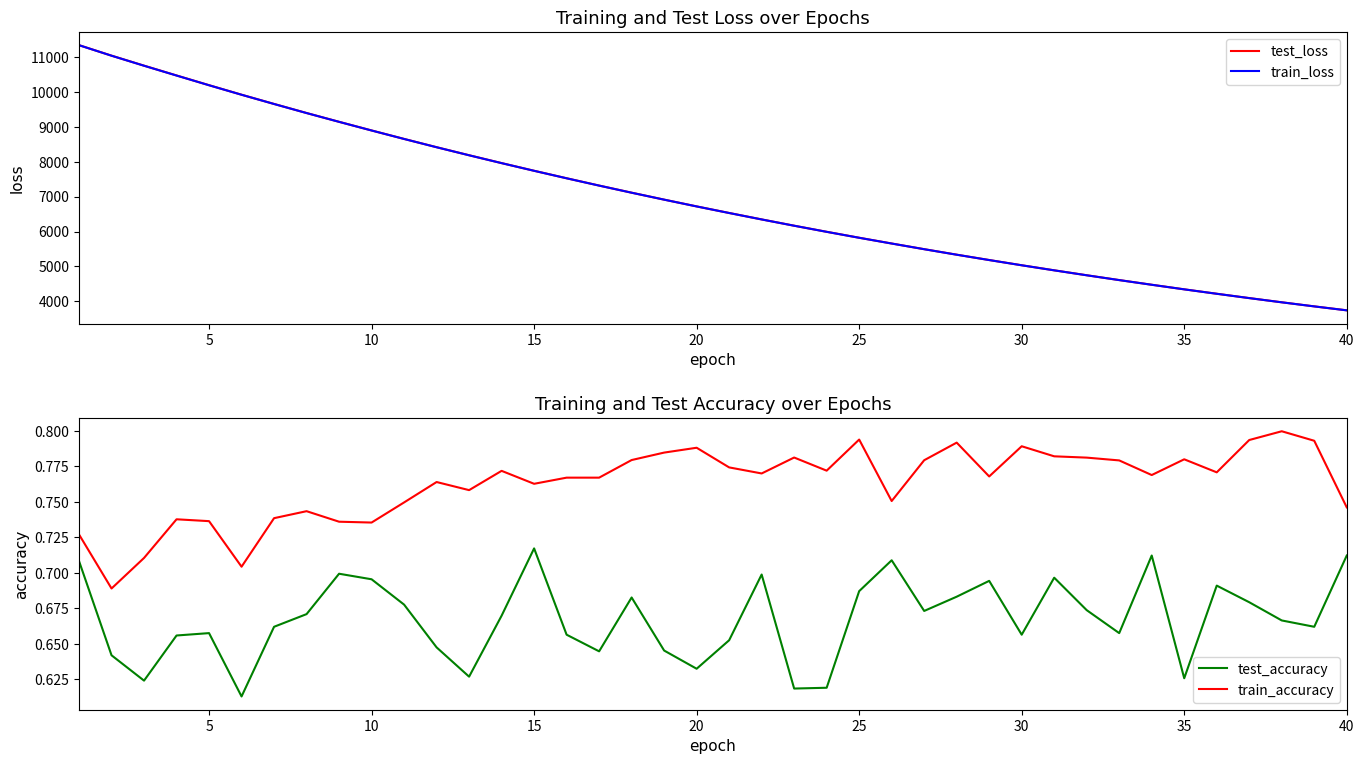

Which category has the lowest value in the test_loss series?

40